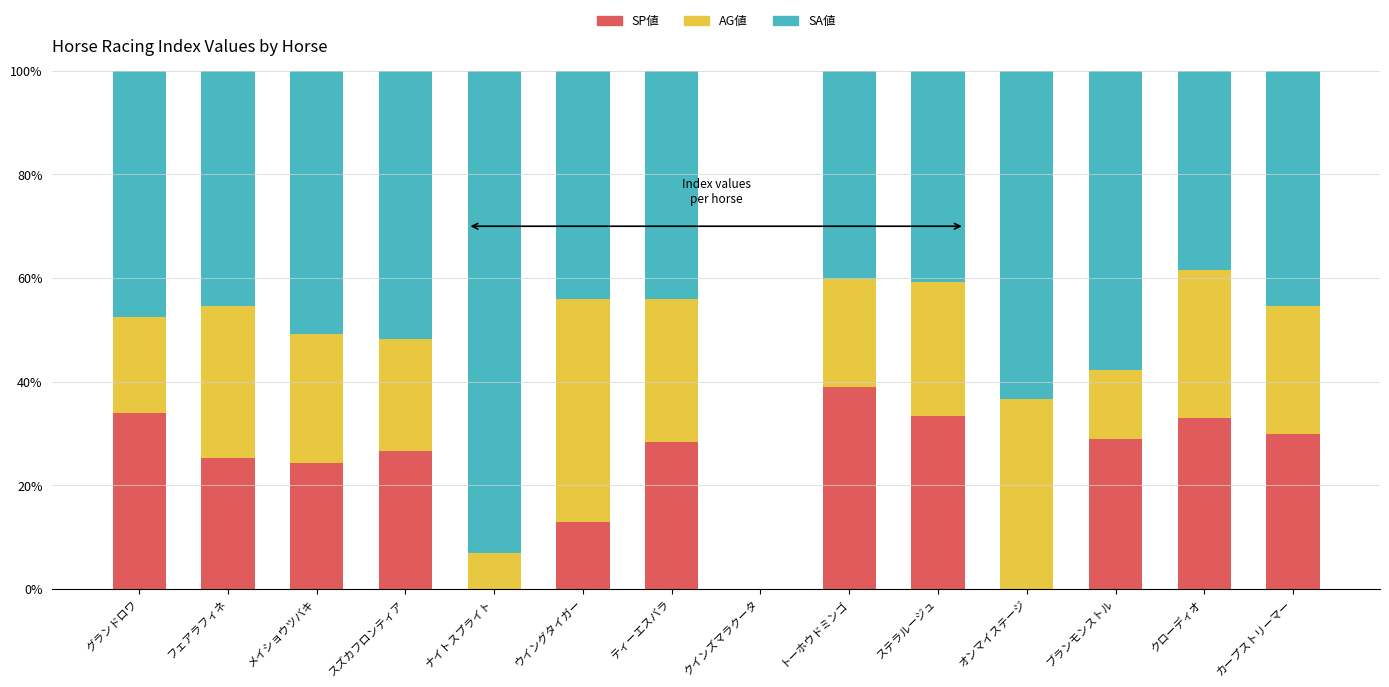

What is the maximum value for SP値?

39.1